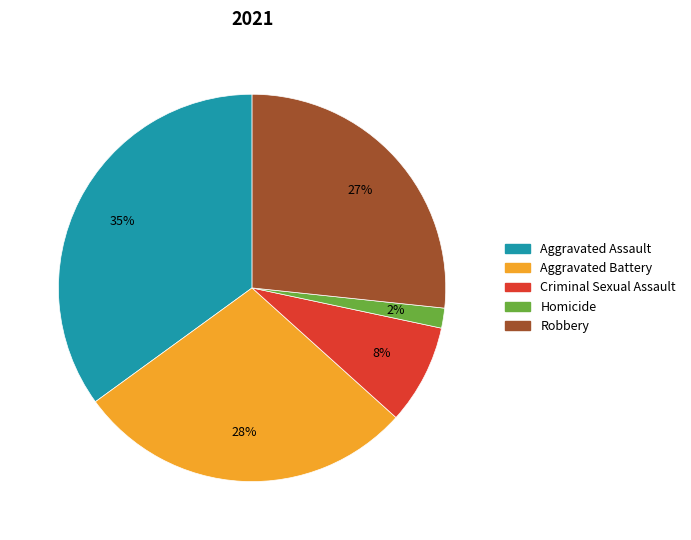

Count the number of slices in the pie.

5